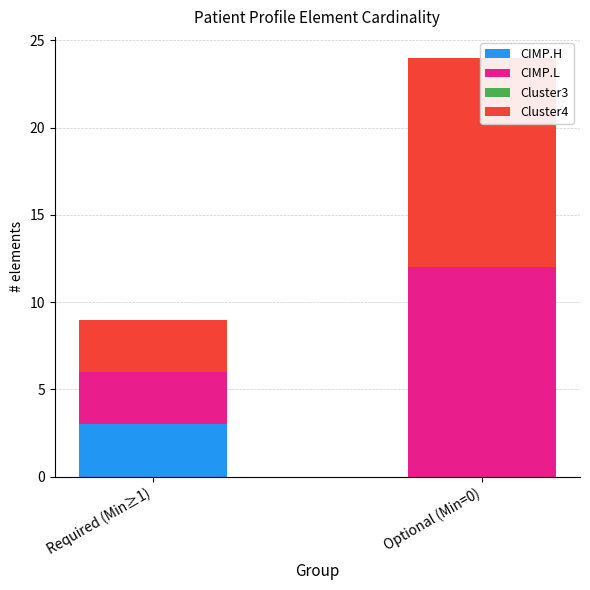

At which label is CIMP.L closest to 7?

Required (Min≥1)